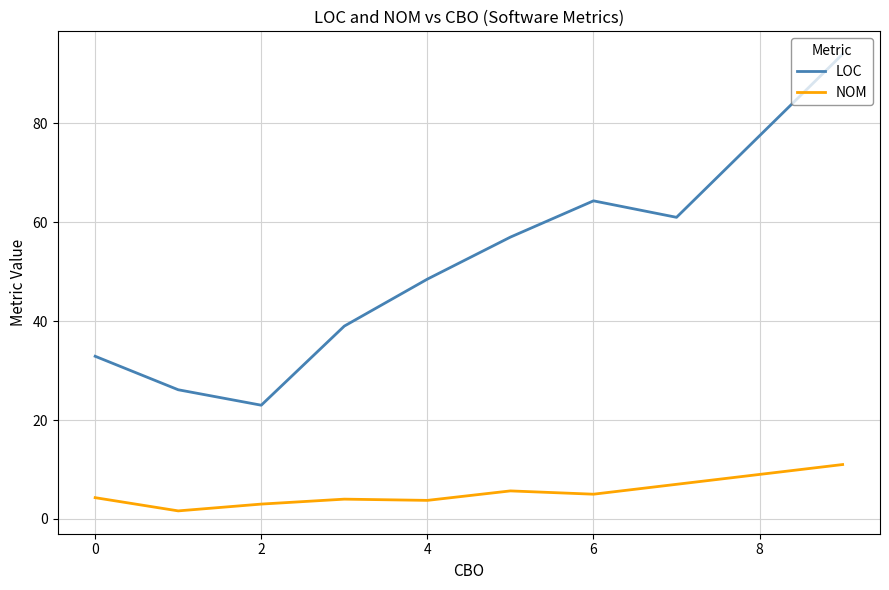

Is this an area chart (filled region under the line)?

No